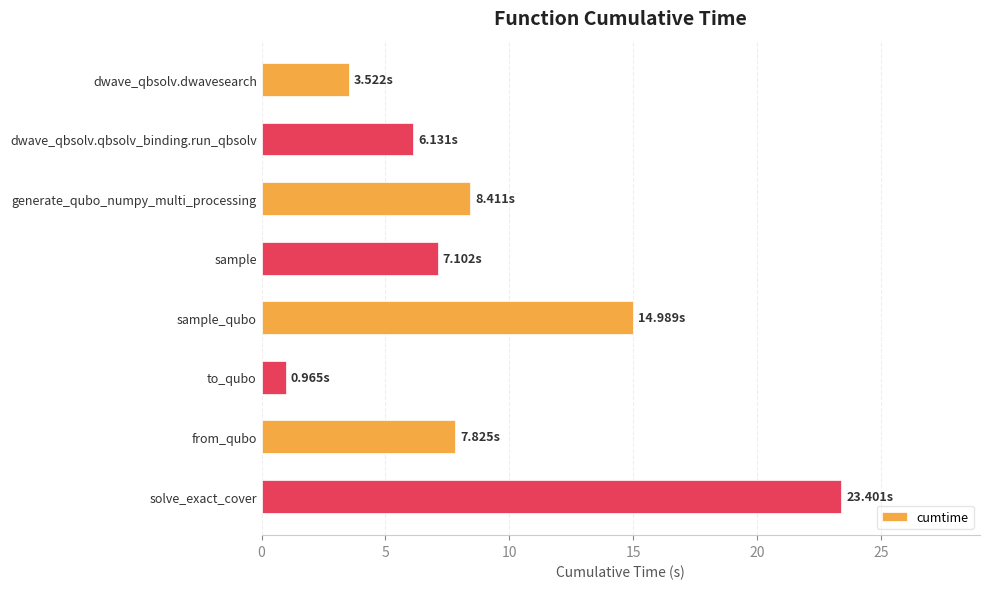

How many data points does each series have?

8